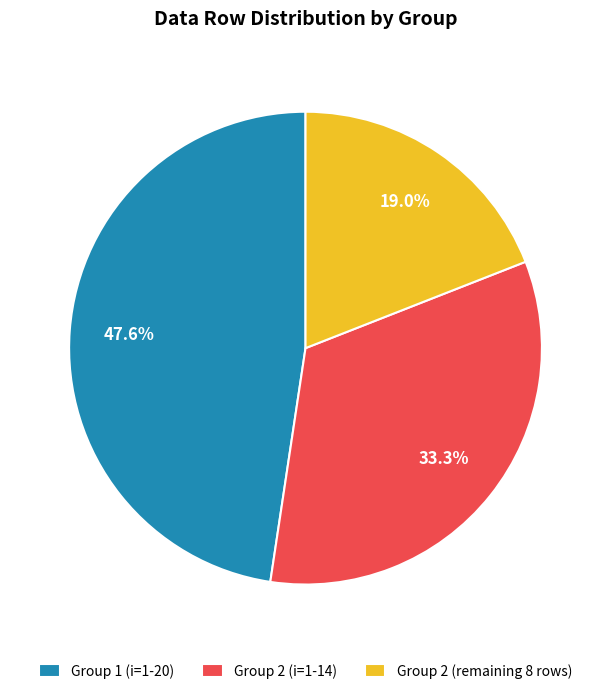

How much of the chart is everything except Group 1 (i=1-20)?

52.4%